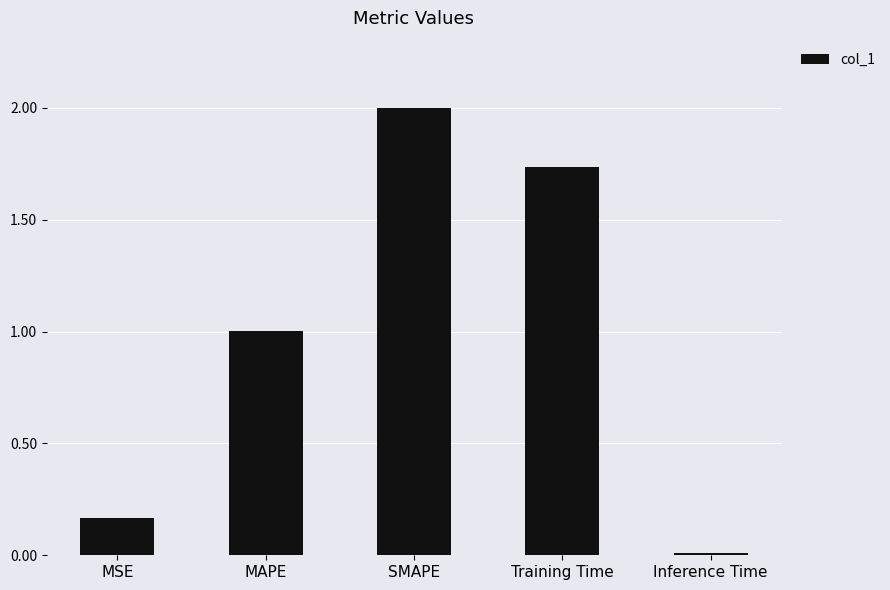

Count the number of categories in the chart.

5